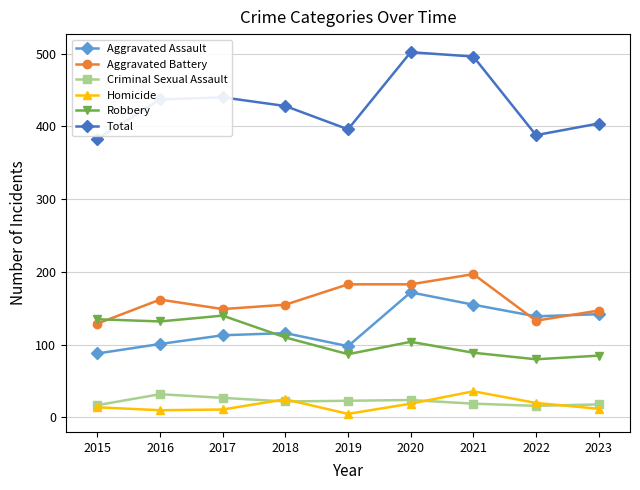

How many distinct data groups are displayed?

6